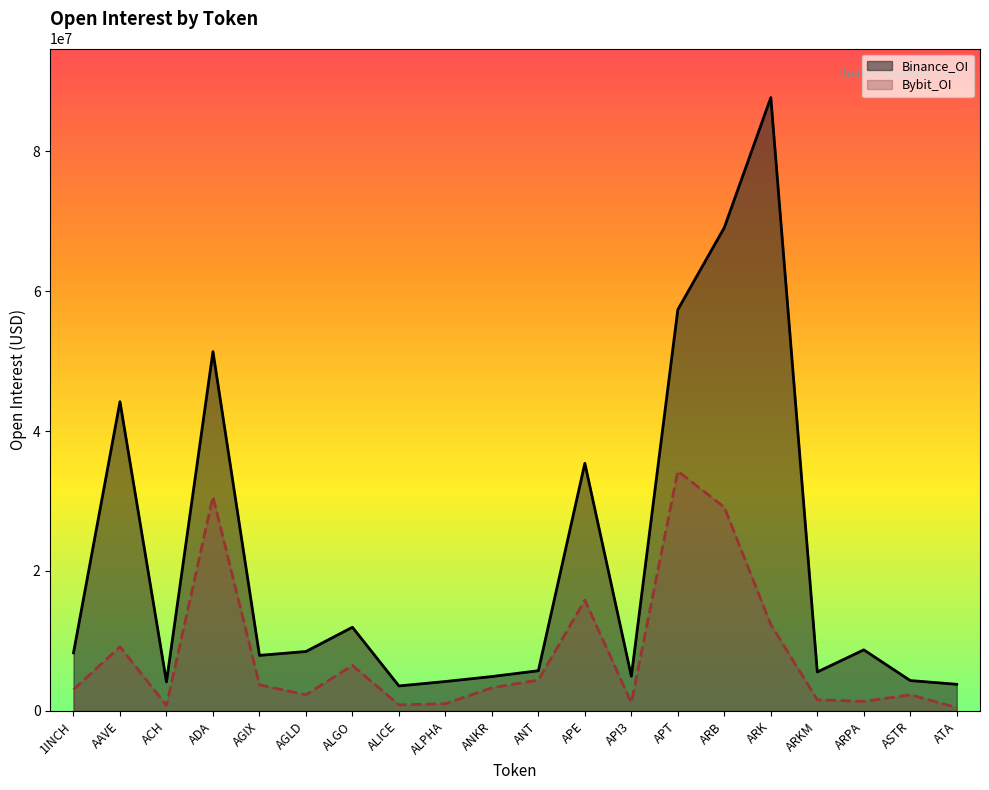

Reading right to left, what are all the values shown in this chart?

Binance_OI: 3807850	4343728	8728815	5570809	87650766	69077172	57343419	4959661	35392671	5746495	4918245	4206644	3574588	11960685	8495260	7939888	51348169	4155557	44189479	8298782
Bybit_OI: 483753	2308676	1368778	1602417	12346882	29111020	34266883	1184097	15838316	4417137	3312239	1030086	872296	6503946	2311342	3736195	30622898	782718	9168358	3057455